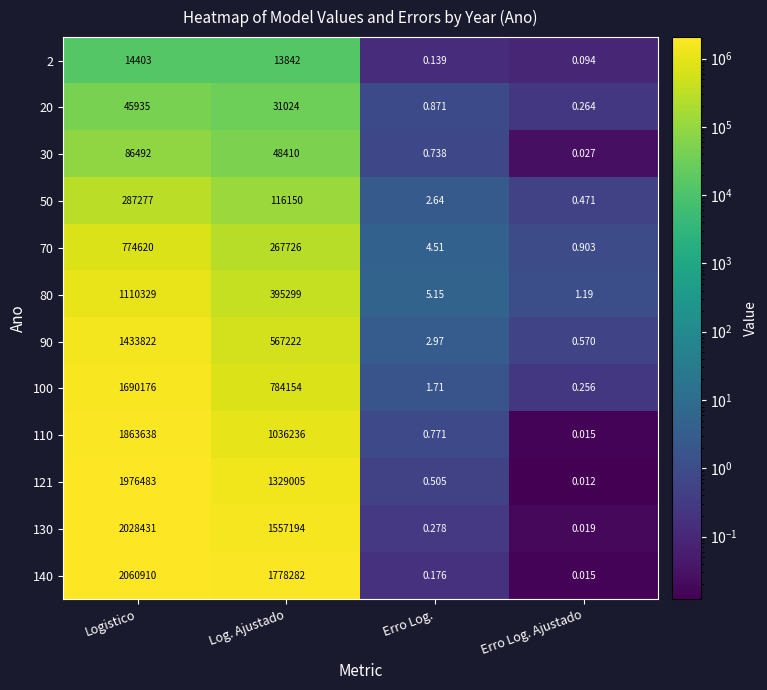

Which series changed the most between Logistico and Erro Log.?

140